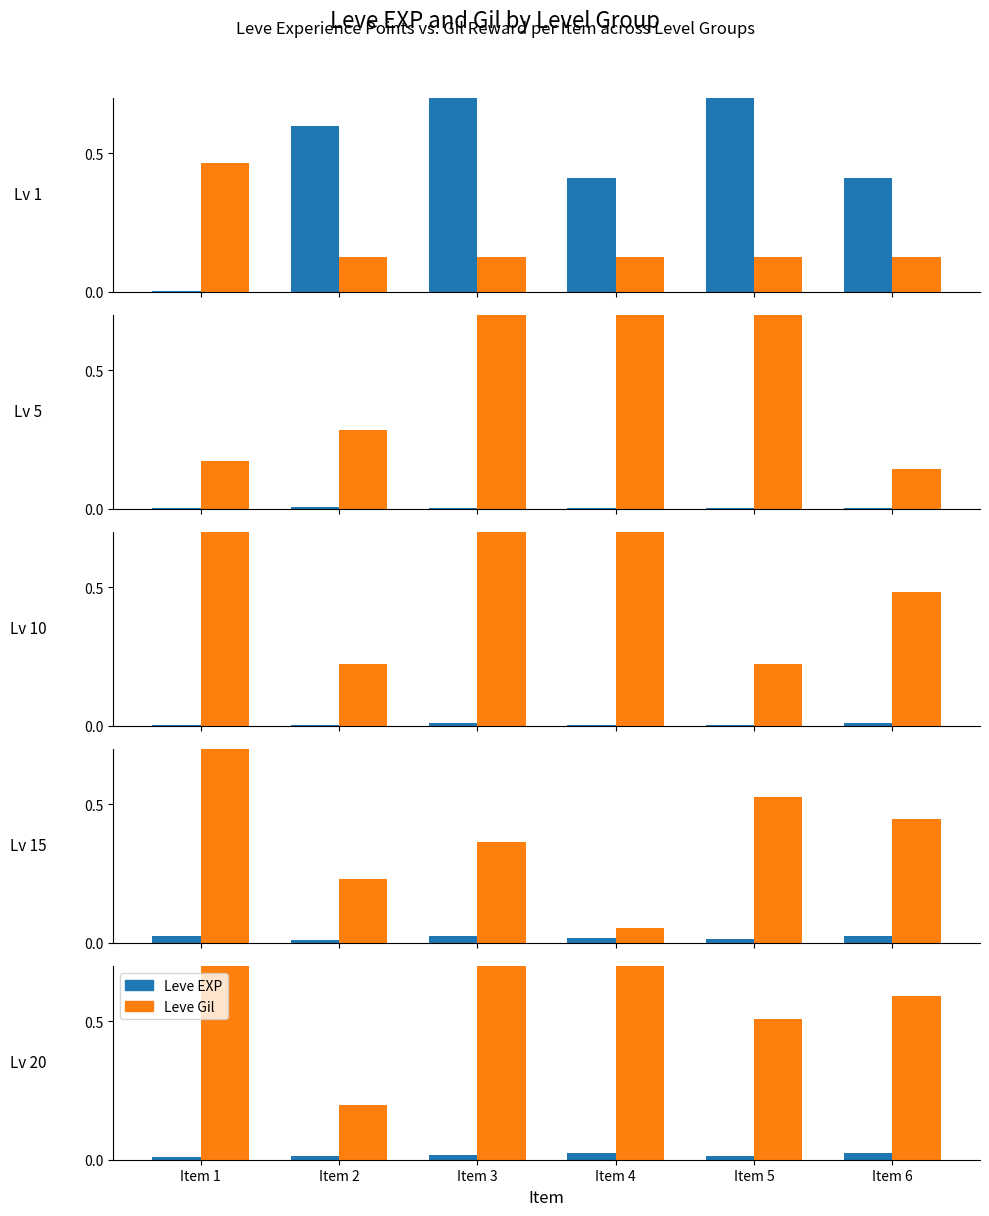

What is the value of the Leve Gil bar at the 3rd from the left?

0.7